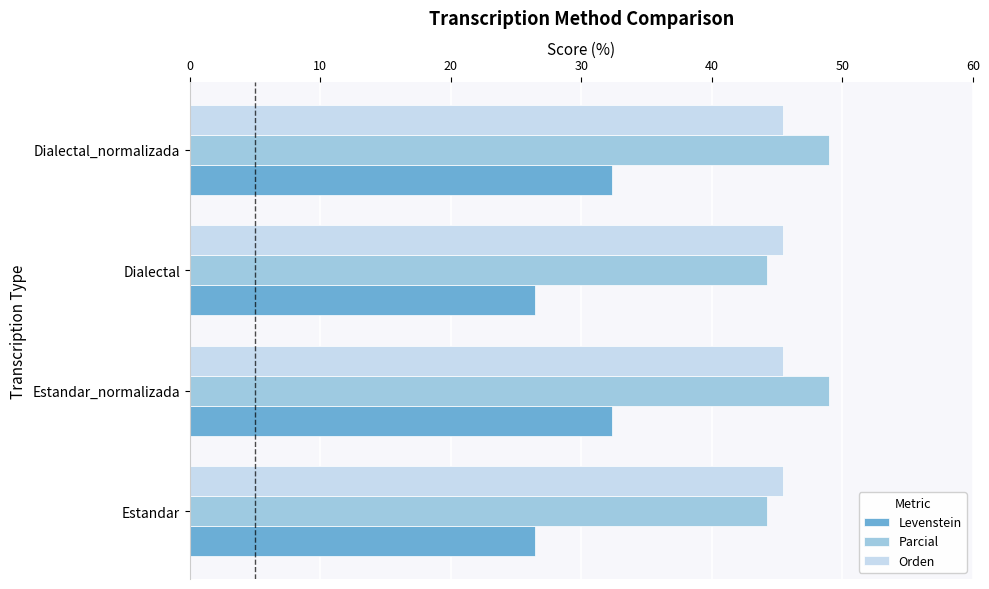

What is the difference between the highest and lowest values at Dialectal?

19.0